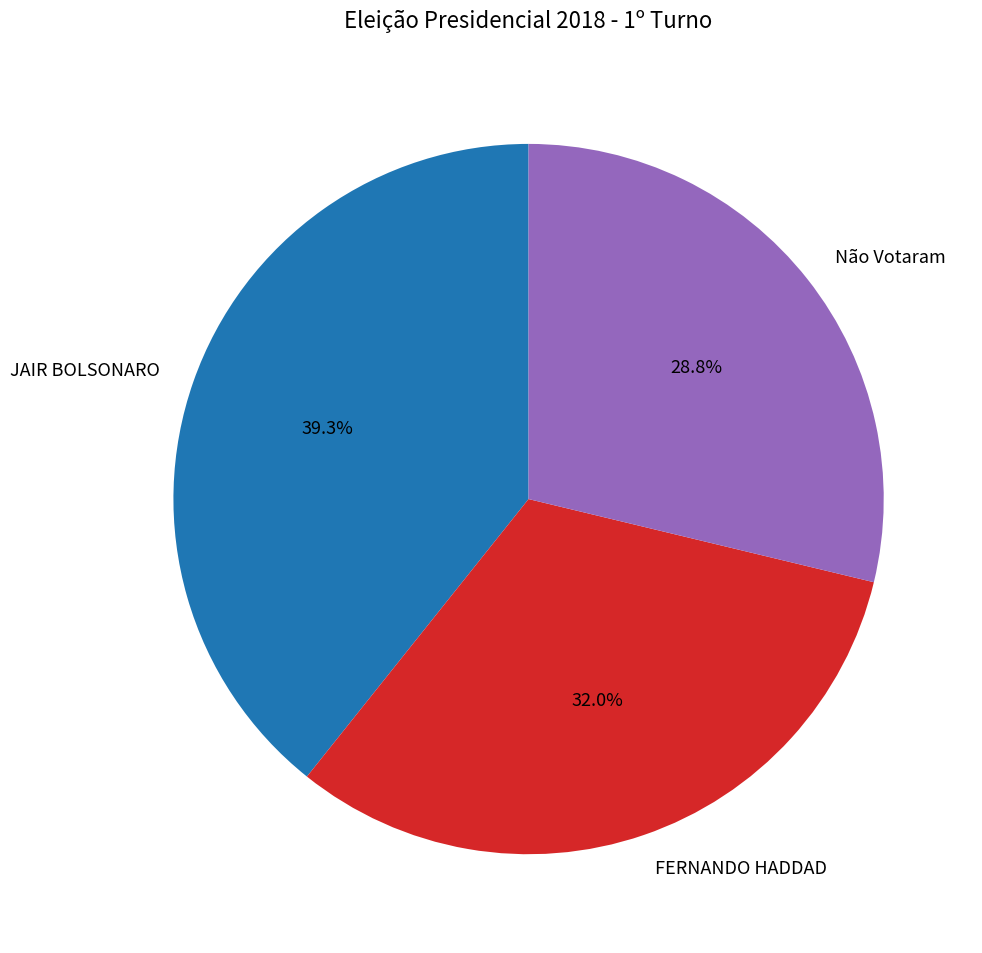

The JAIR BOLSONARO slice represents 29% of the pie. True or false?

False